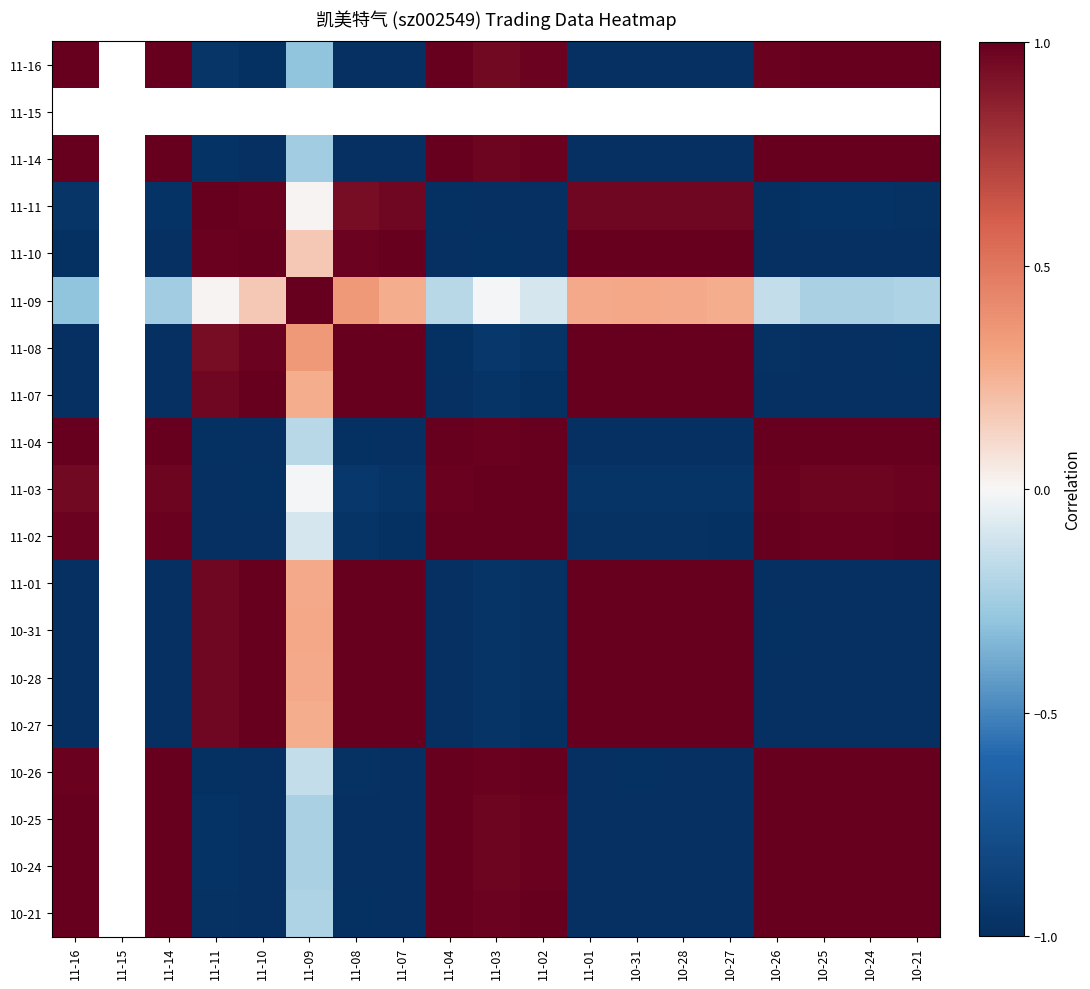

How many categories are shown in the chart?

19